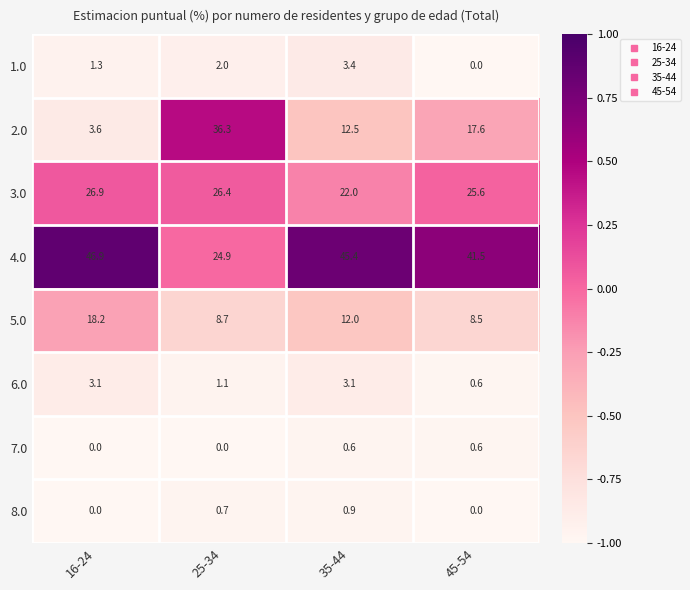

Count the 8.0 values in the range 0 to 1.

4